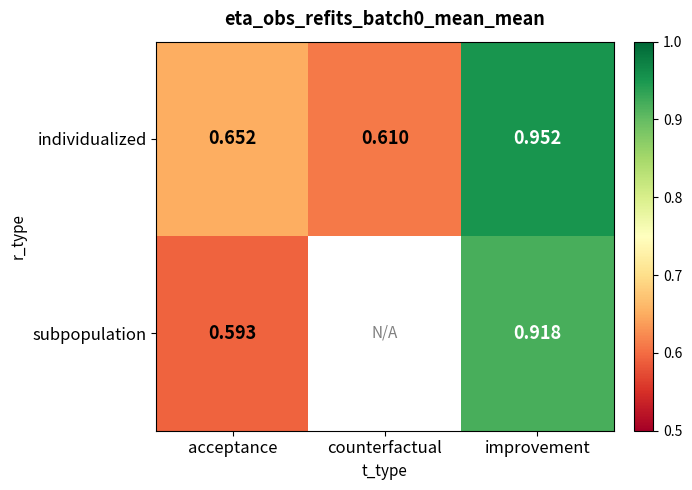

True or false: subpopulation has a value of 0.4 at improvement.

False